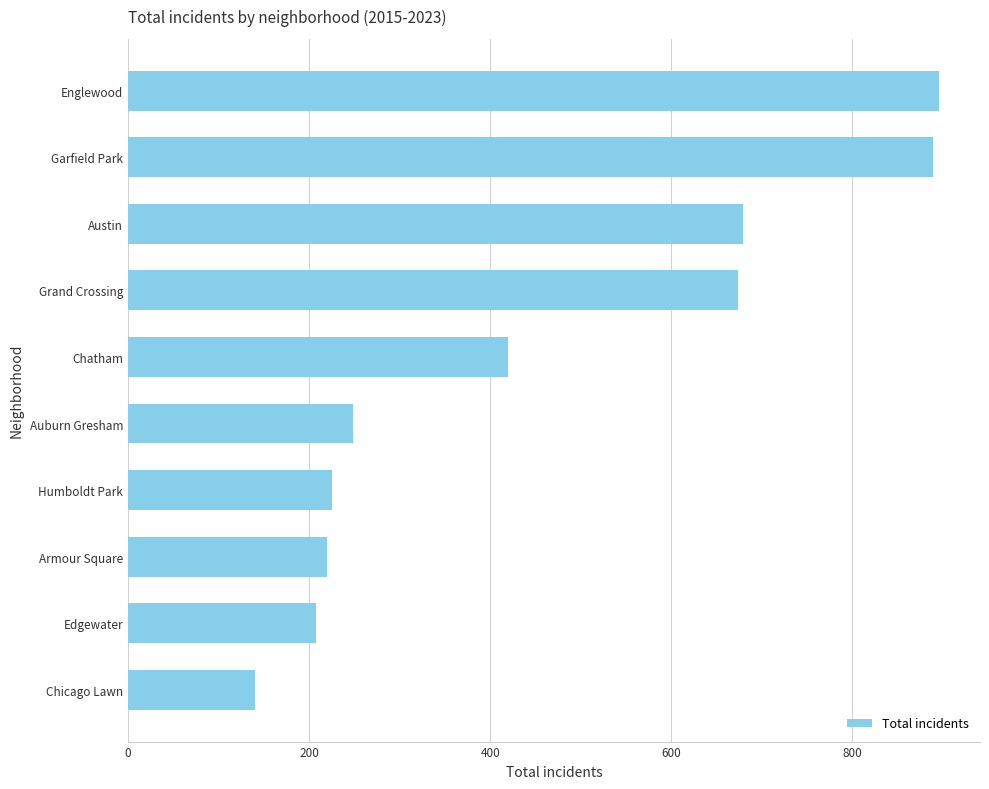

What is the change in value from Auburn Gresham to Grand Crossing?

+426